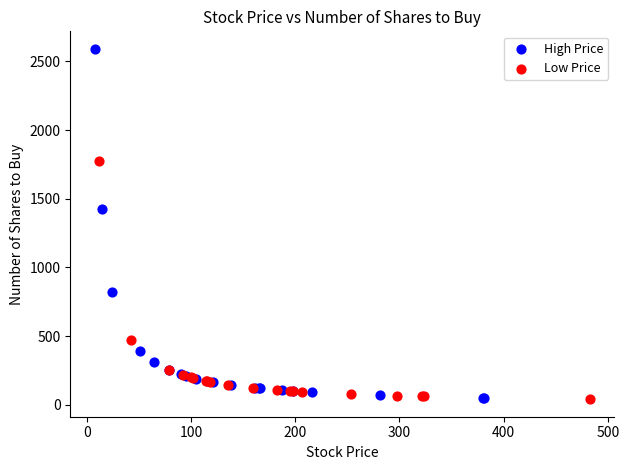

Which series has the widest spread of Y values?

High Price